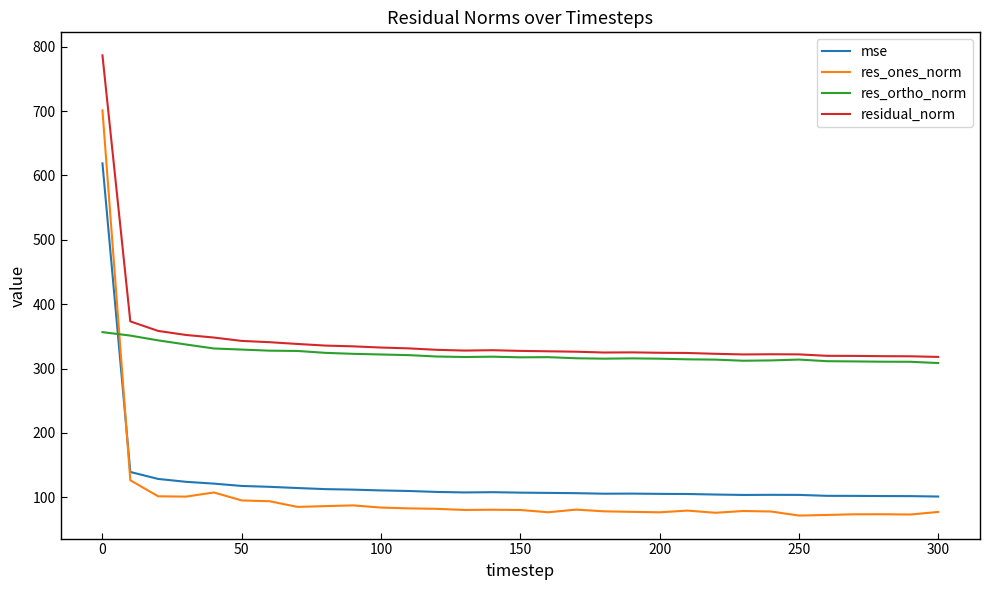

Which series has the widest spread of values?

res_ones_norm